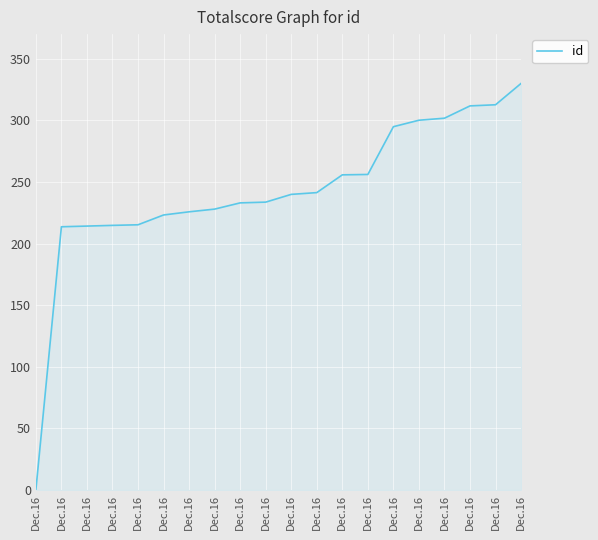

The value at Dec.16 is 294.9. True or false?

True